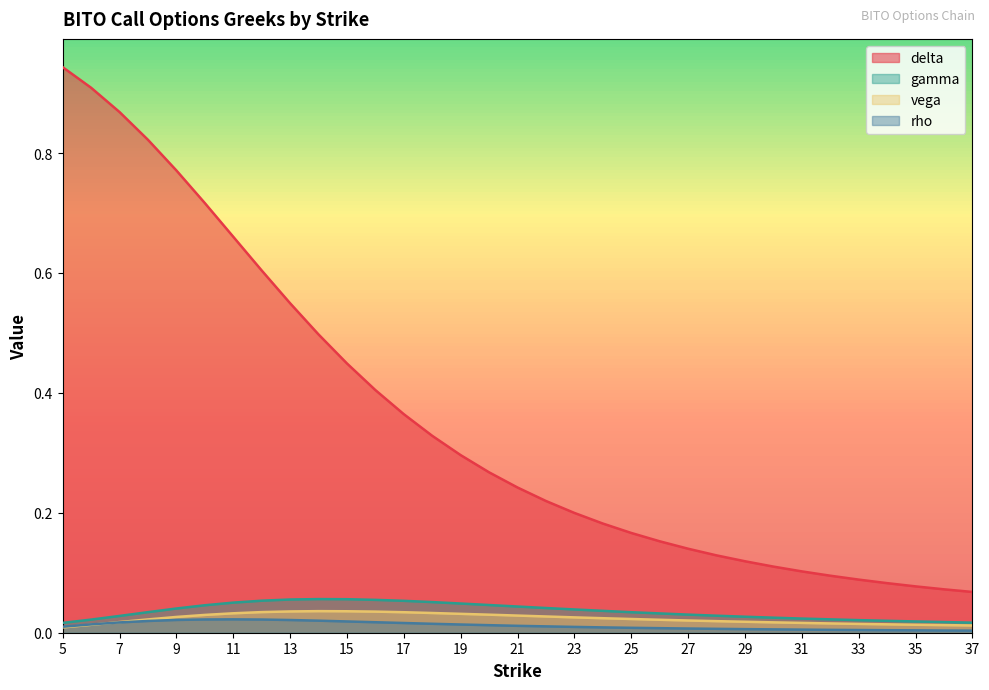

True or false: gamma and delta intersect in this chart.

False